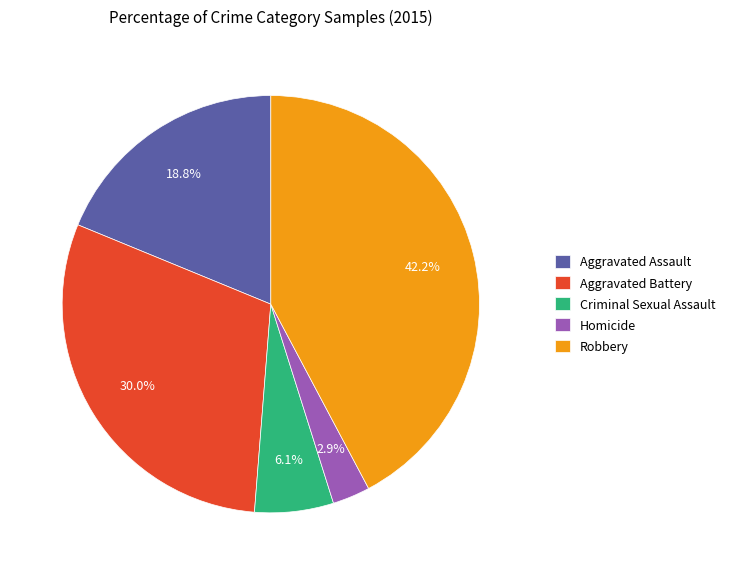

To the nearest percent, what portion does Robbery represent?

42%